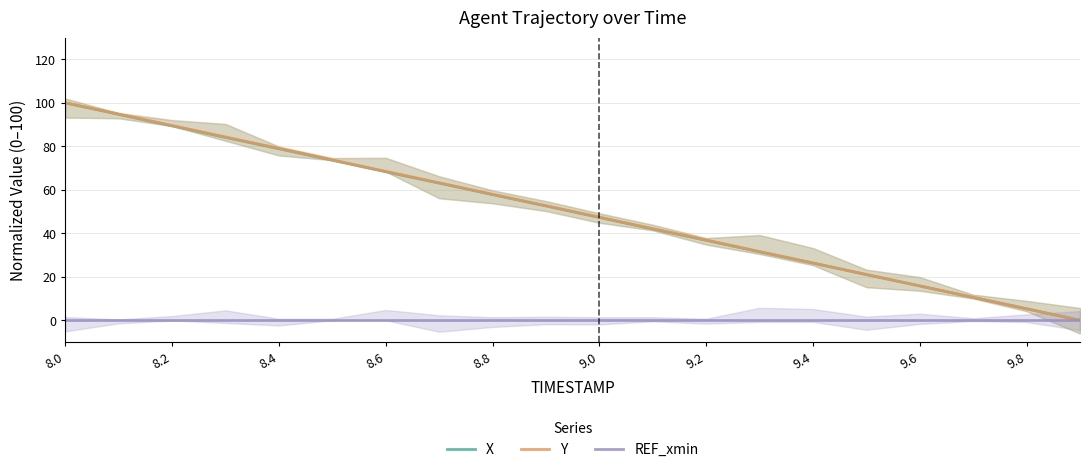

True or false: X has a value of 5.3 at 9.8.

True